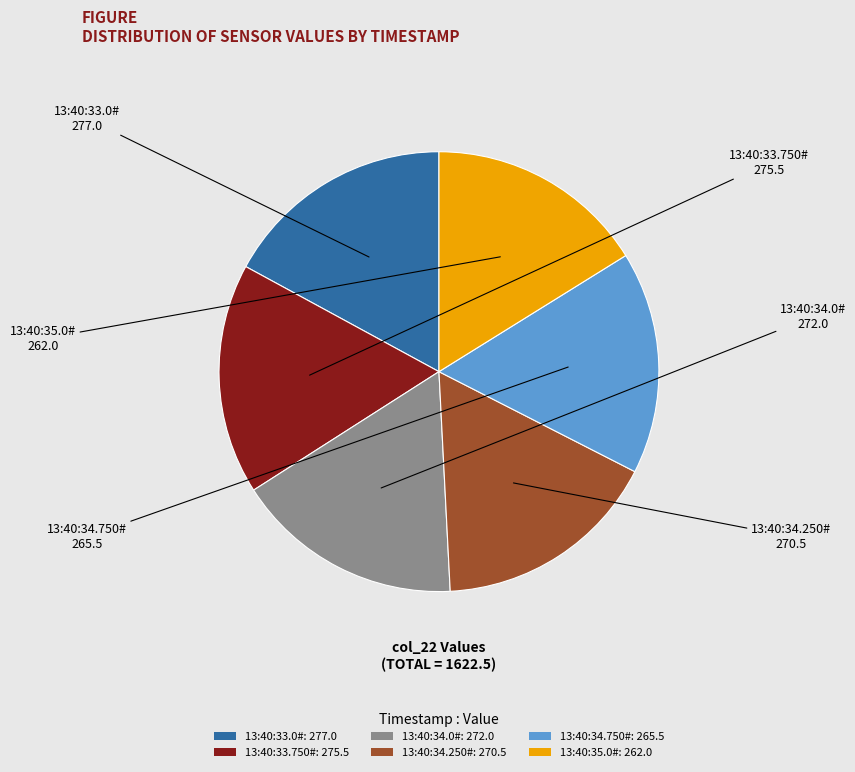

Is there any slice that represents more than half of the pie?

No